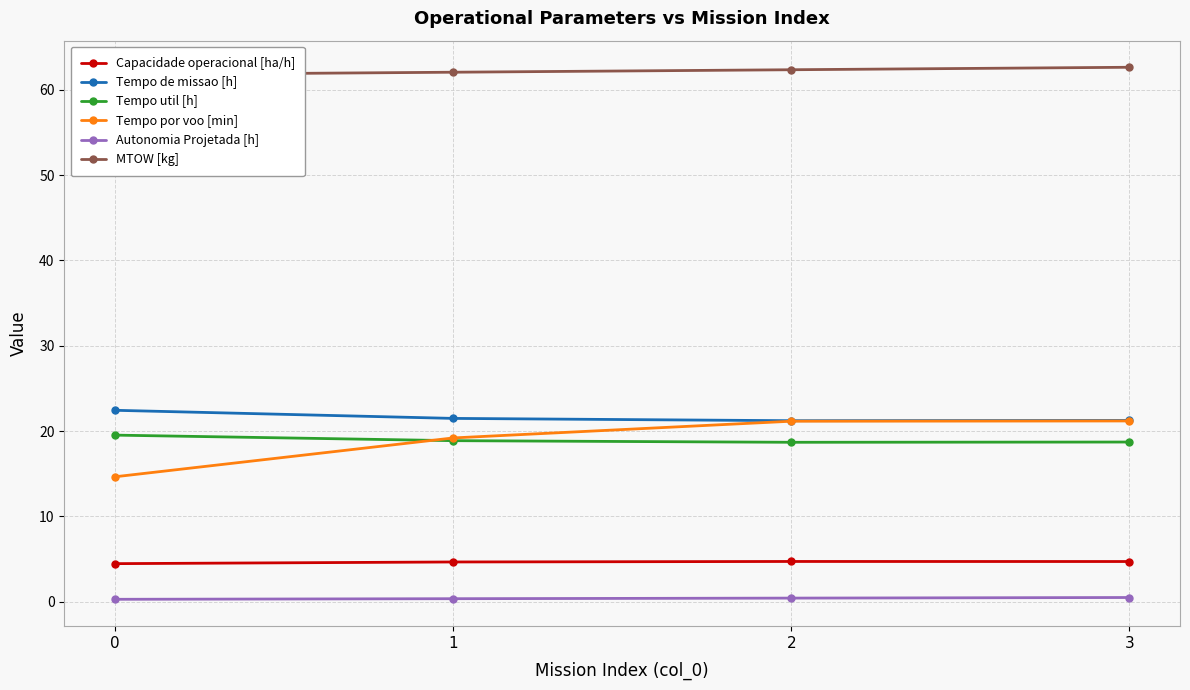

What is the total value across all series at 0?

123.1